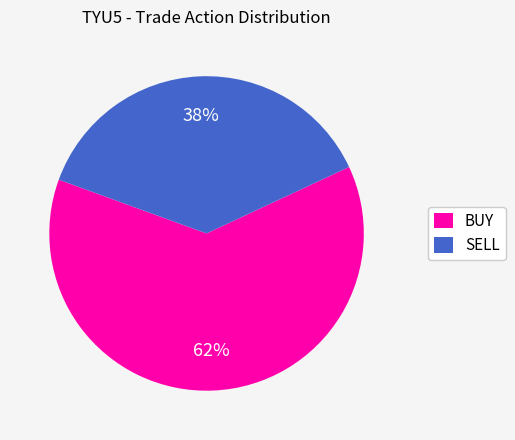

The BUY slice represents 62% of the pie. True or false?

True